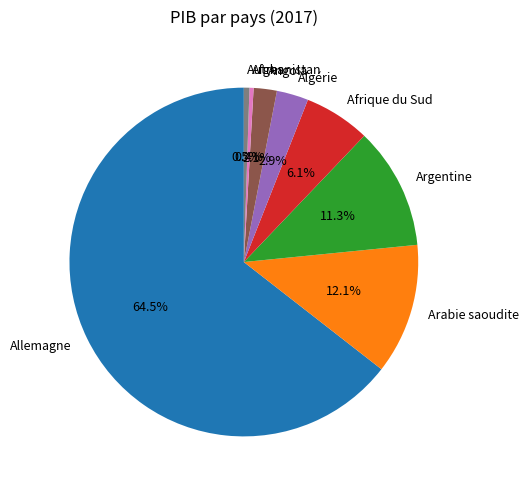

What percentage is the Argentine slice, to the nearest percent?

11%